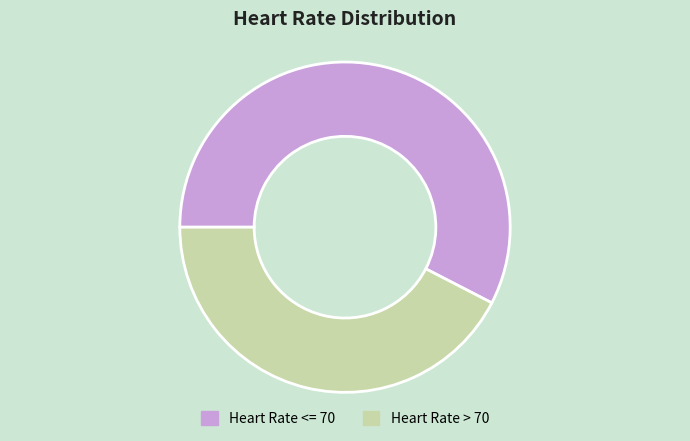

True or false: Heart Rate <= 70 accounts for 48% of the total.

False